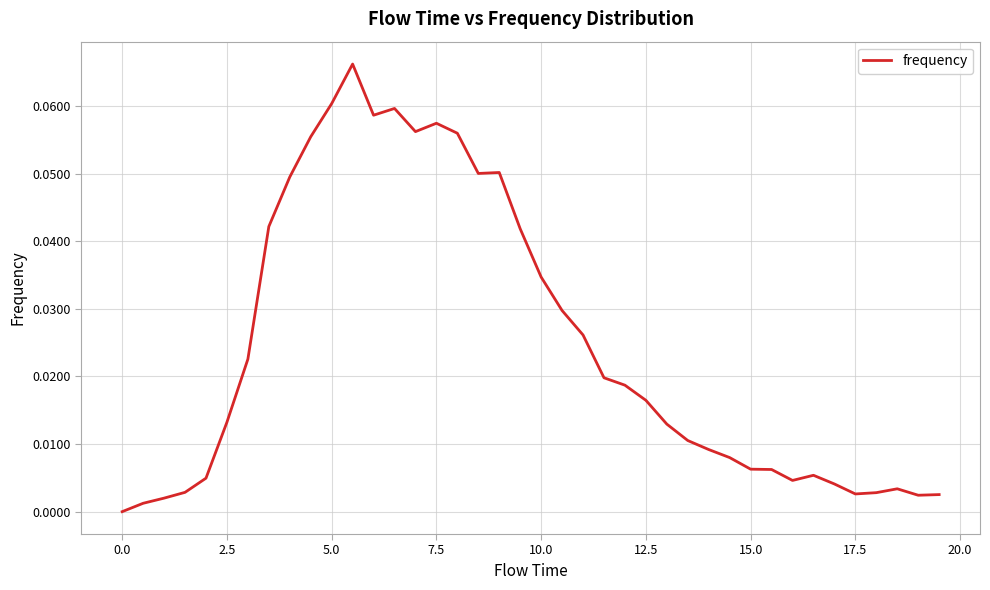

The value at 7.5 is 0.0. True or false?

False